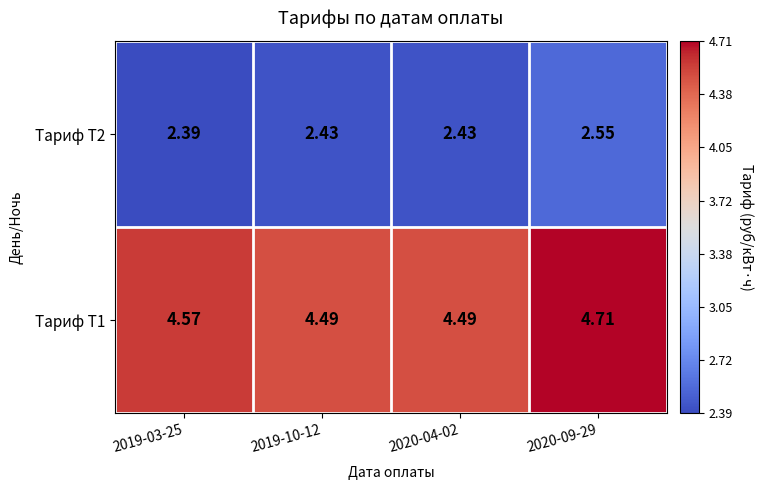

Is the value of Тариф Т1 at 2019-10-12 greater than the value of Тариф Т2 at 2019-03-25?

Yes